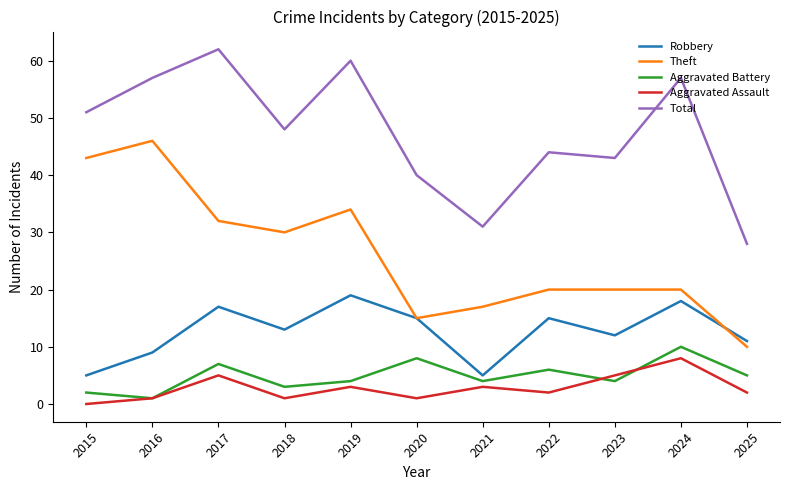

At which category does Aggravated Assault reach its first local peak?

2017